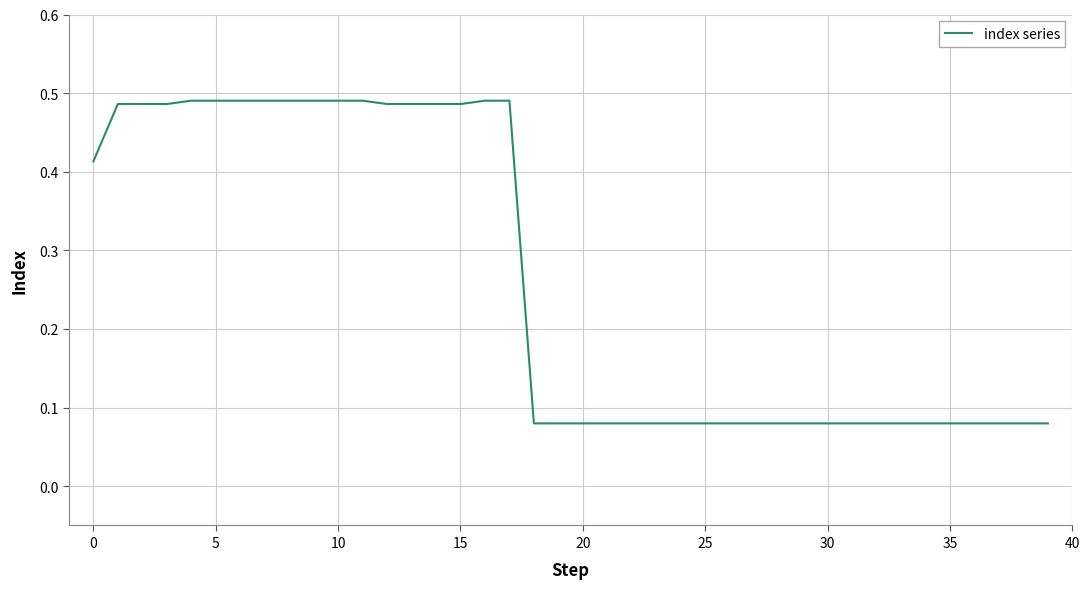

What is the difference between the maximum and minimum values?

0.4